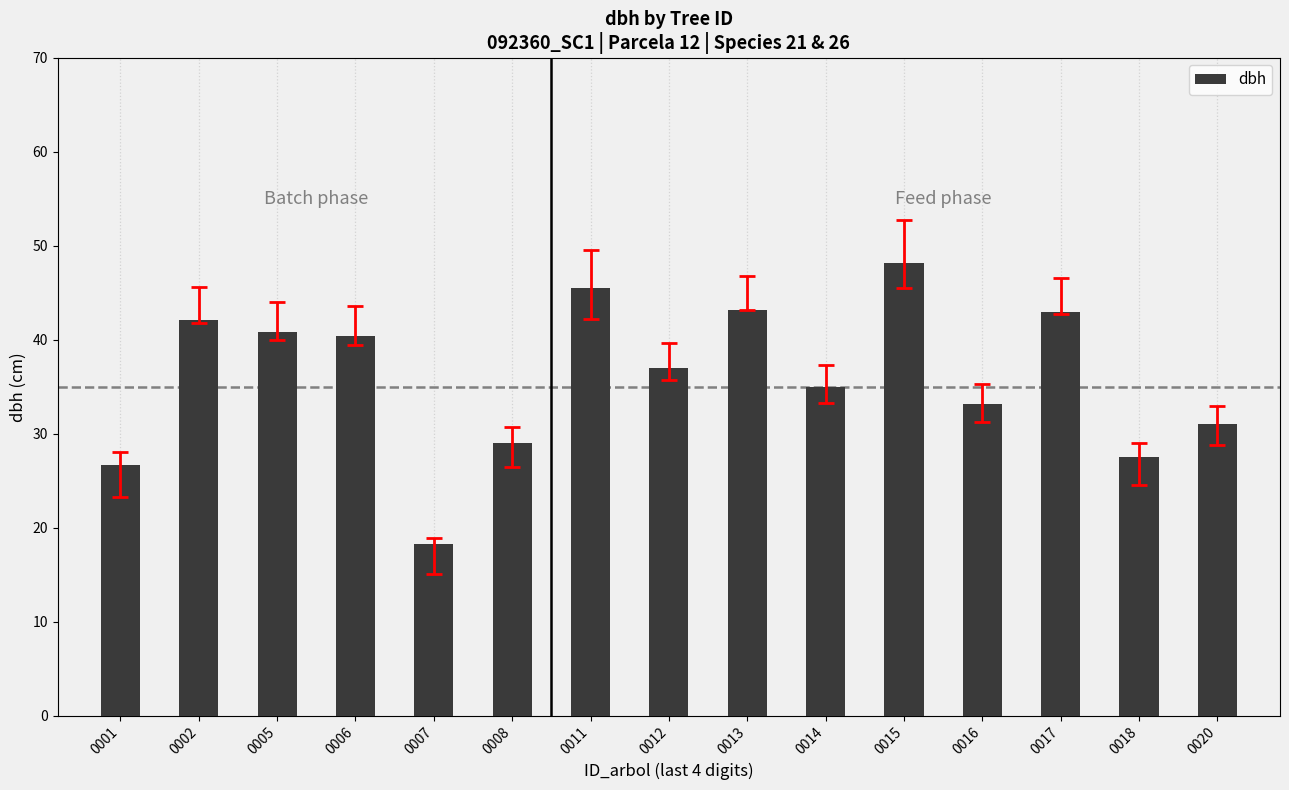

Which has a higher value, 0020 or 0001?

0020